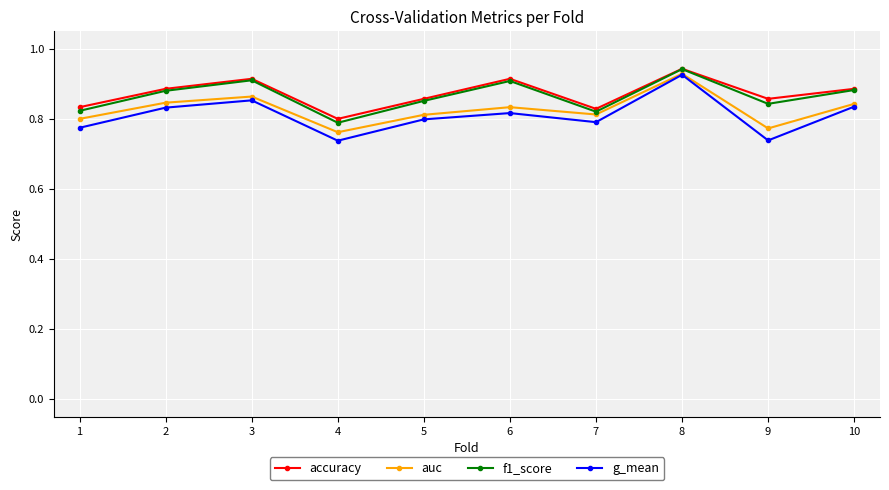

Does the chart have visible grid lines?

Yes